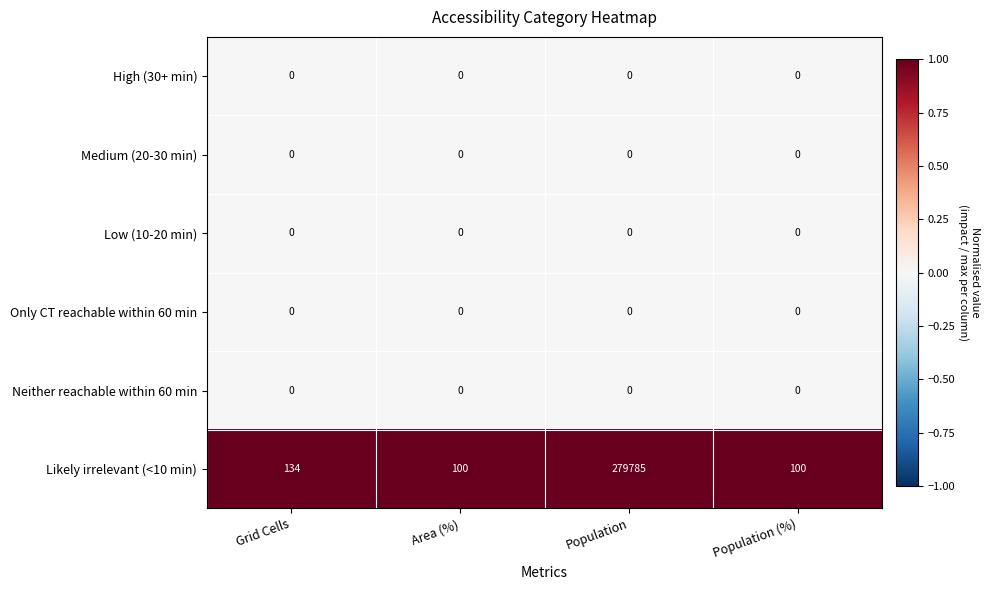

Reading right to left, what are all the values shown in this chart?

High (30+ min): Population (%)=0	Population=0	Area (%)=0	Grid Cells=0
Medium (20-30 min): Population (%)=0	Population=0	Area (%)=0	Grid Cells=0
Low (10-20 min): Population (%)=0	Population=0	Area (%)=0	Grid Cells=0
Only CT reachable within 60 min: Population (%)=0	Population=0	Area (%)=0	Grid Cells=0
Neither reachable within 60 min: Population (%)=0	Population=0	Area (%)=0	Grid Cells=0
Likely irrelevant (<10 min): Population (%)=100	Population=279785	Area (%)=100	Grid Cells=134